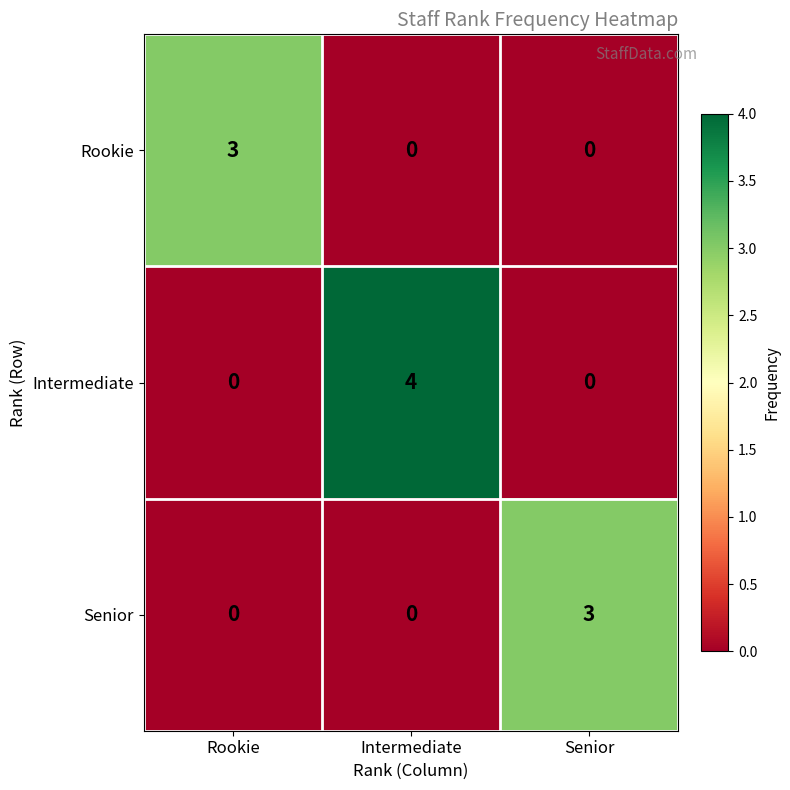

The value of Senior at Rookie is -2. True or false?

False